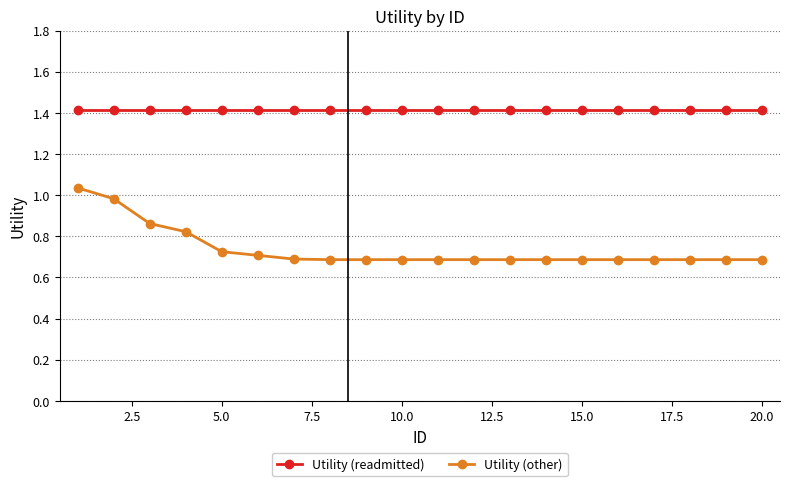

What are all the series names shown in the legend?

Utility (readmitted), Utility (other)